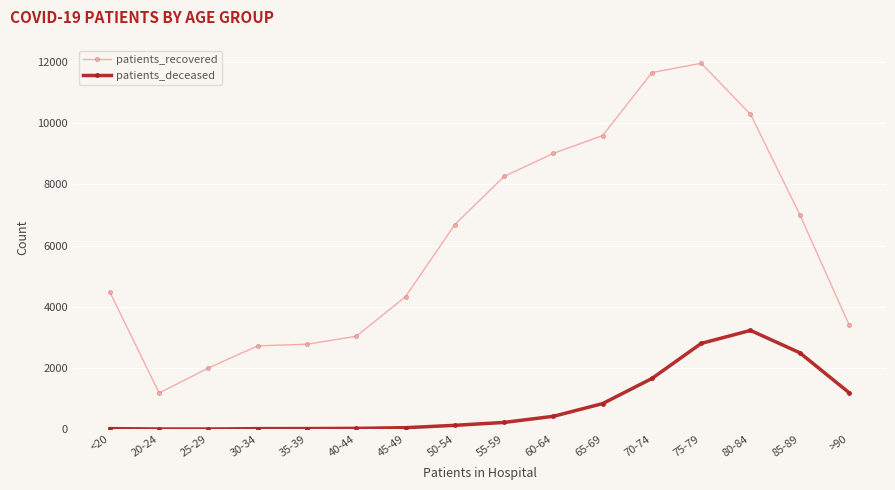

Count the number of categories in the chart.

16